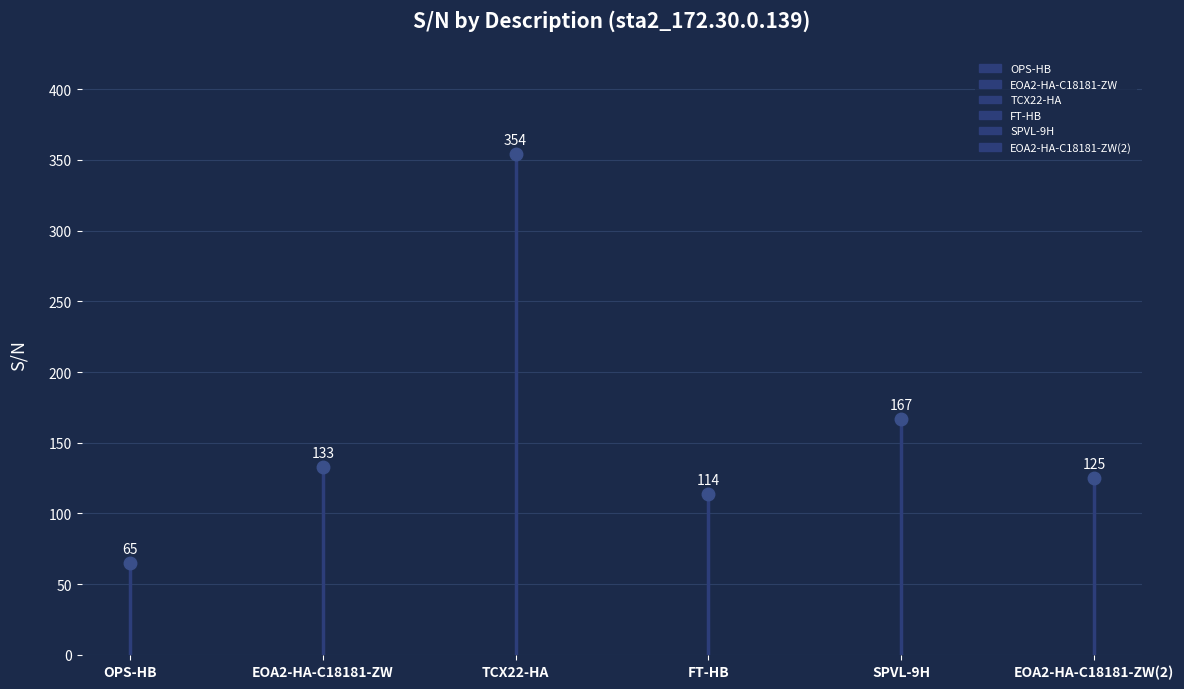

Where is the first local maximum?

TCX22-HA